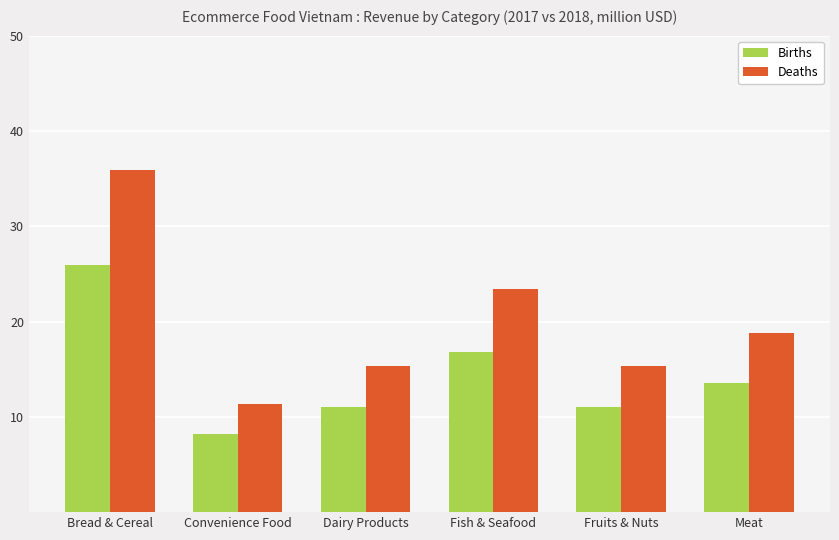

Between Dairy Products and Meat, which series saw the biggest shift?

Deaths